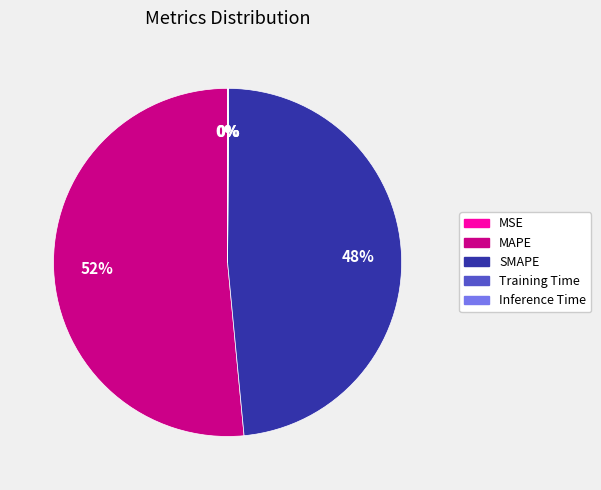

Is the sum of MSE and Inference Time greater than half?

No